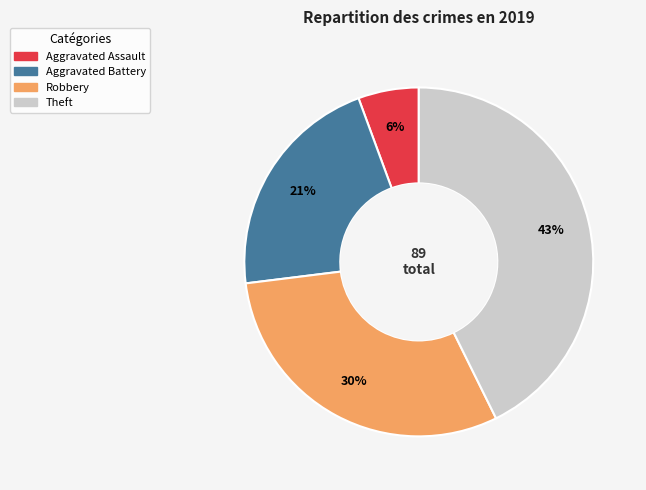

Which category has the smallest portion of the pie?

Aggravated Assault